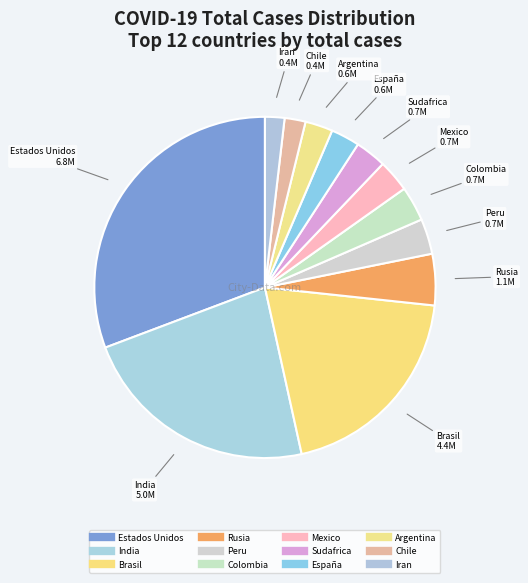

To the nearest percent, what percentage of the pie is España?

3%